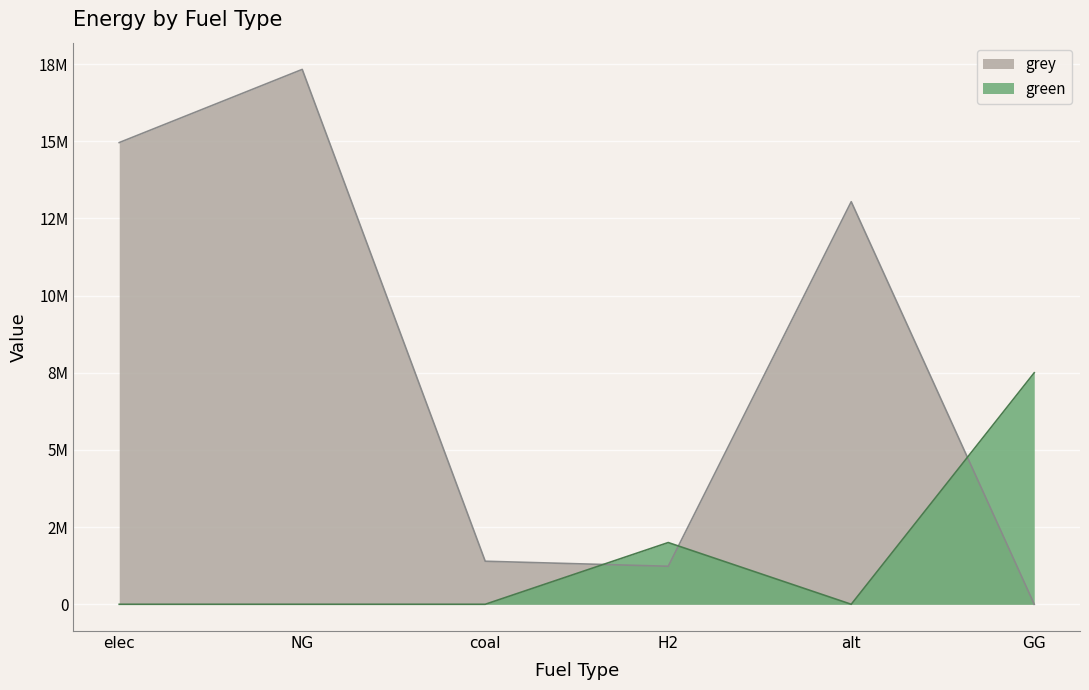

How many interior local peaks does the grey series have?

2